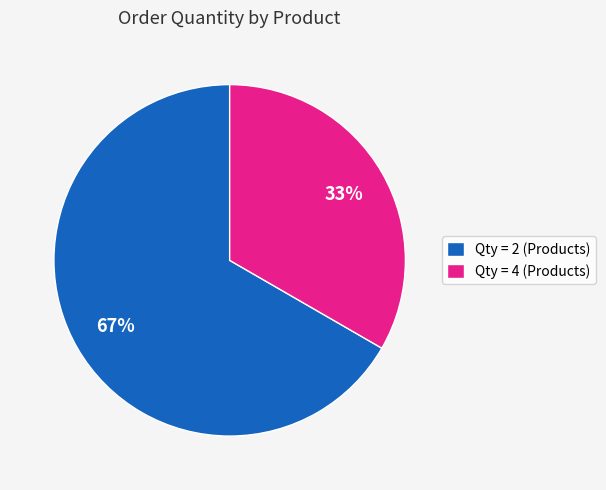

Does Qty = 2 (Products) represent more than half of the total?

Yes